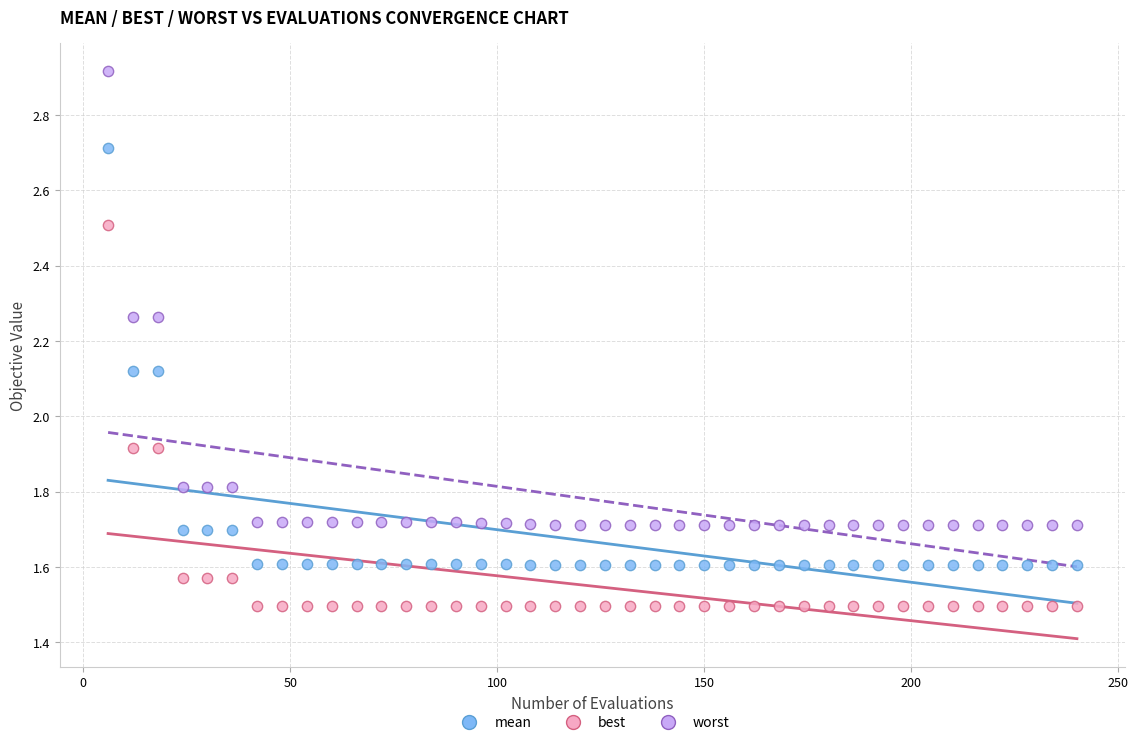

Which series has the widest spread of Y values?

worst